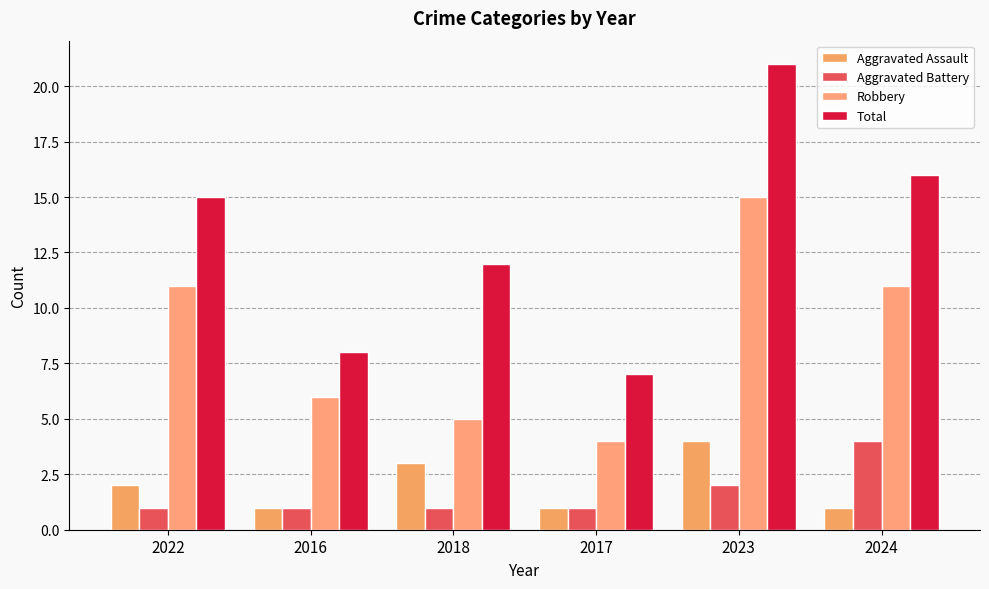

How many groups of bars are there?

6